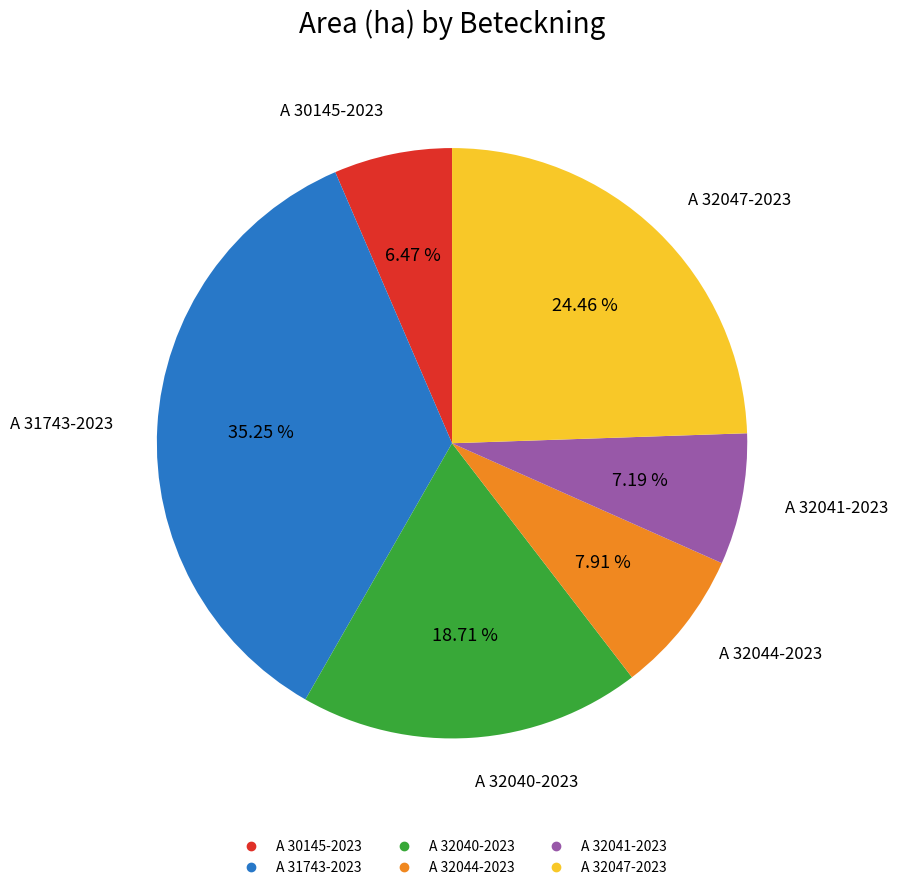

What portion of the pie excludes A 30145-2023?

93.5%